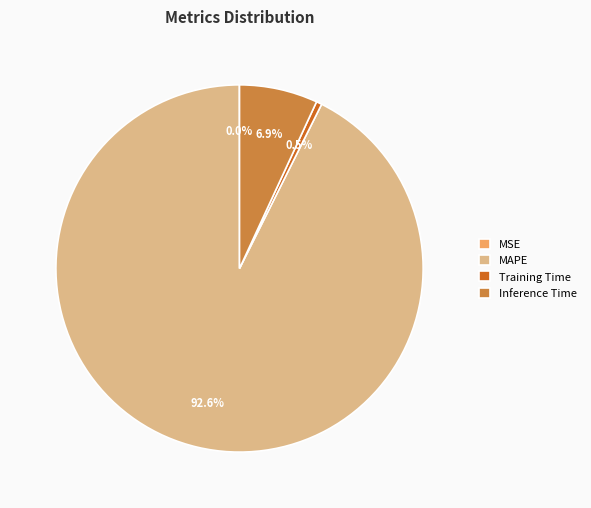

Which has a higher value, Training Time or MAPE?

MAPE